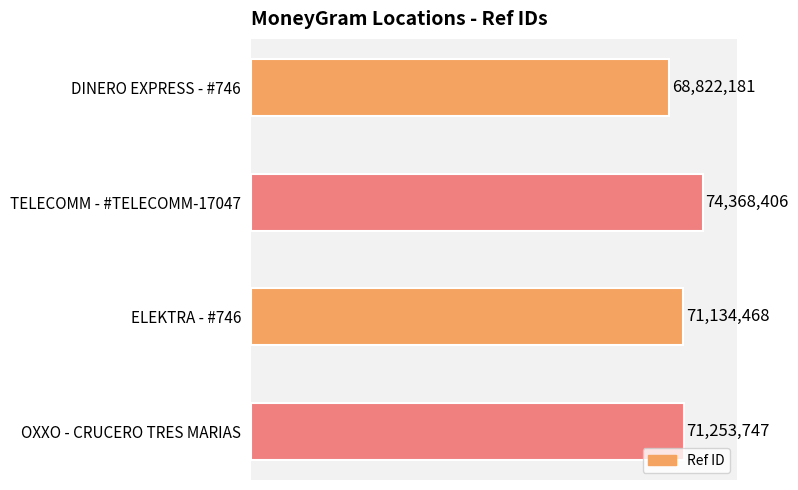

Rank the categories by value from highest to lowest.

TELECOMM - #TELECOMM-17047, OXXO - CRUCERO TRES MARIAS, ELEKTRA - #746, DINERO EXPRESS - #746